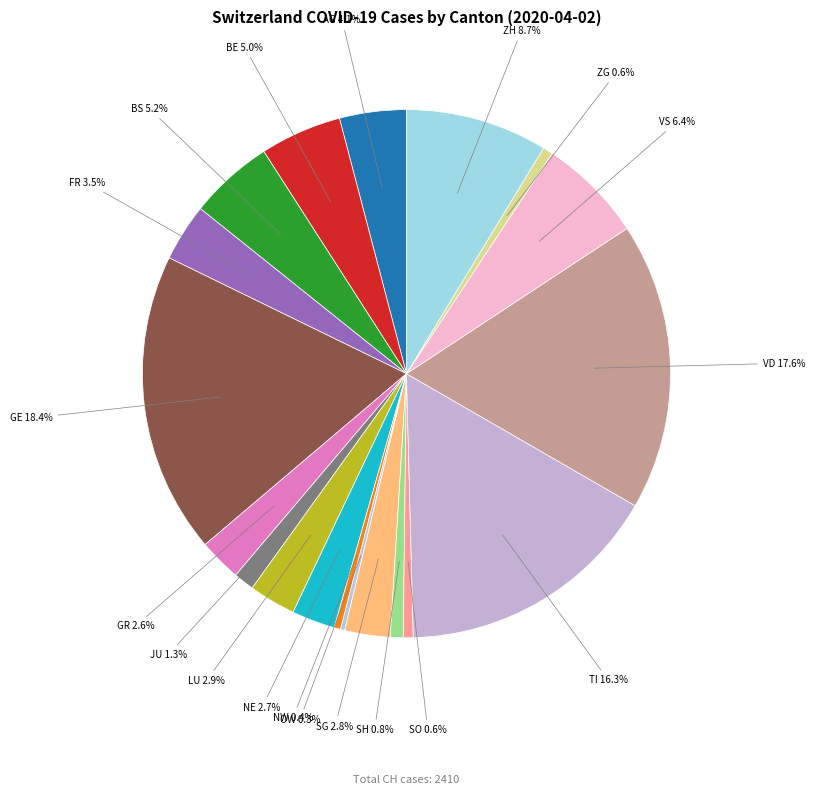

Which category has the biggest portion of the pie?

GE